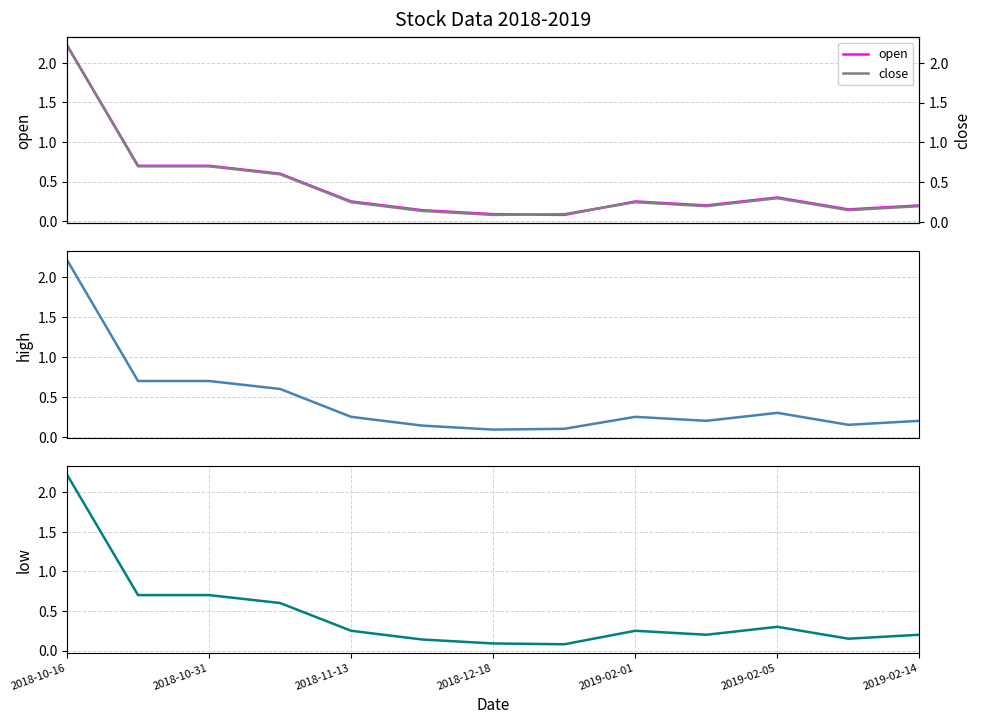

True or false: close and open intersect in this chart.

False